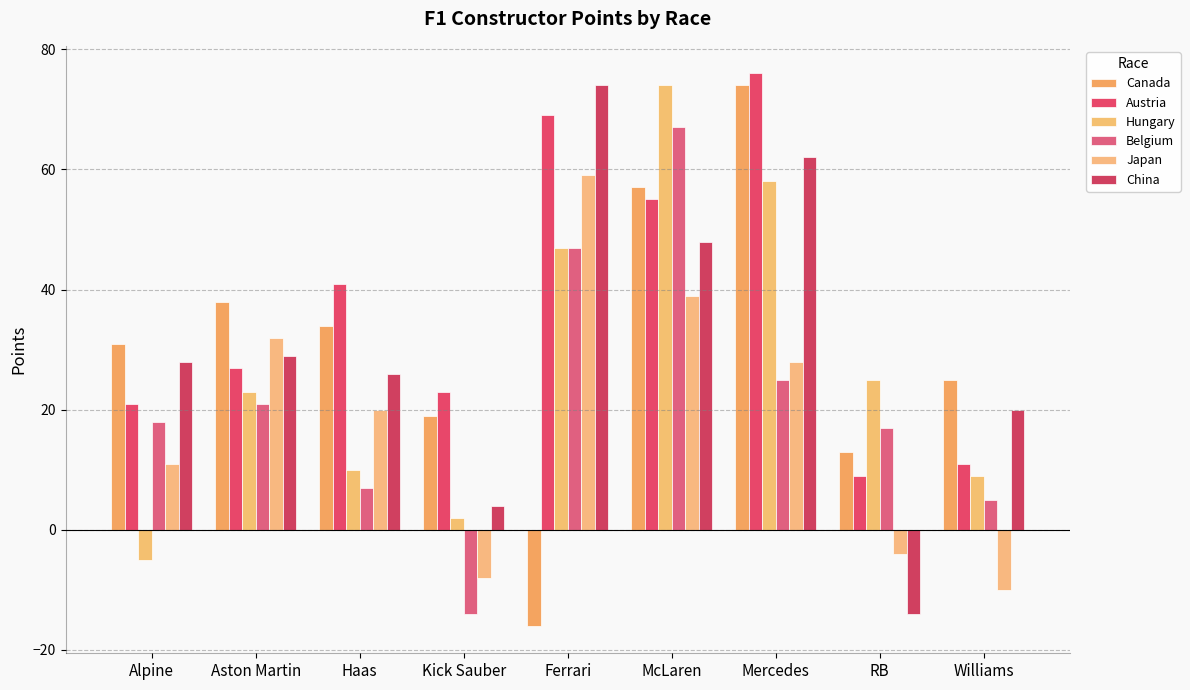

What is the difference between the highest and lowest values at McLaren?

35